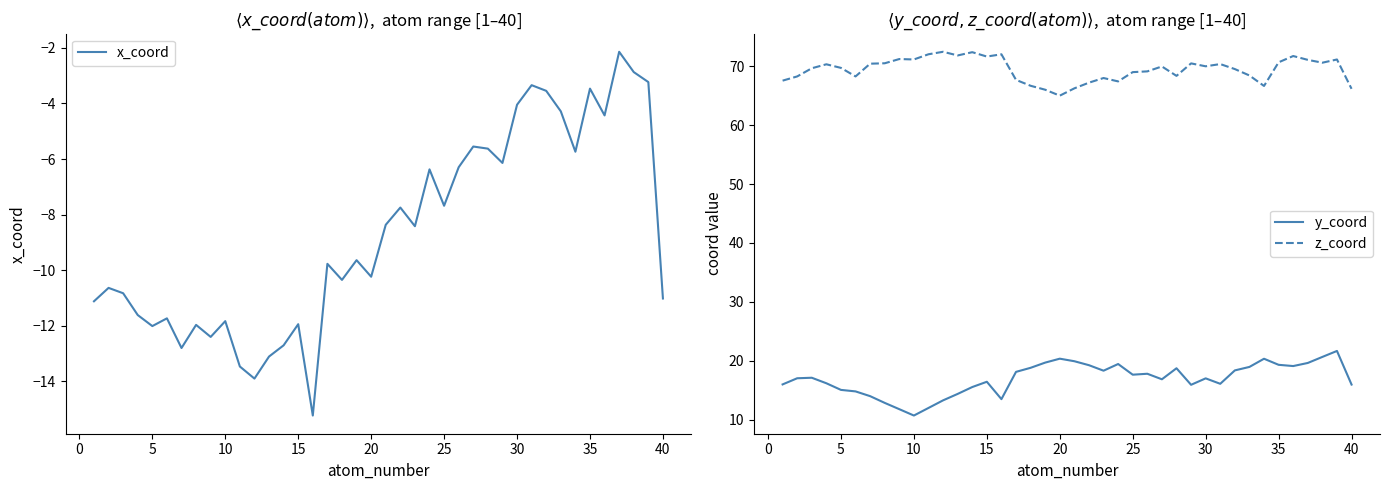

What is the minimum value for x_coord?

-15.2